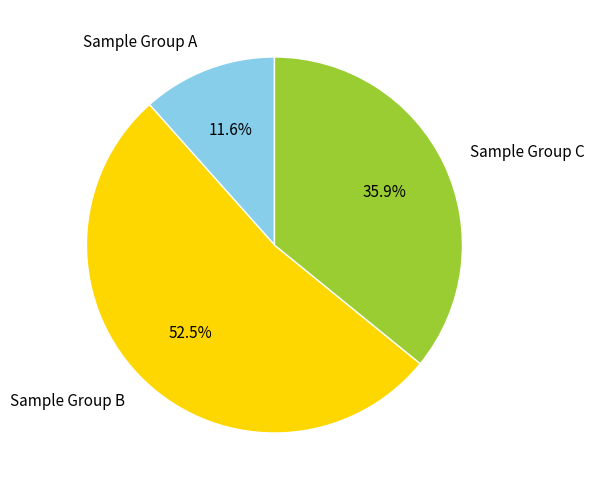

Between Sample Group A and Sample Group C, which is larger?

Sample Group C